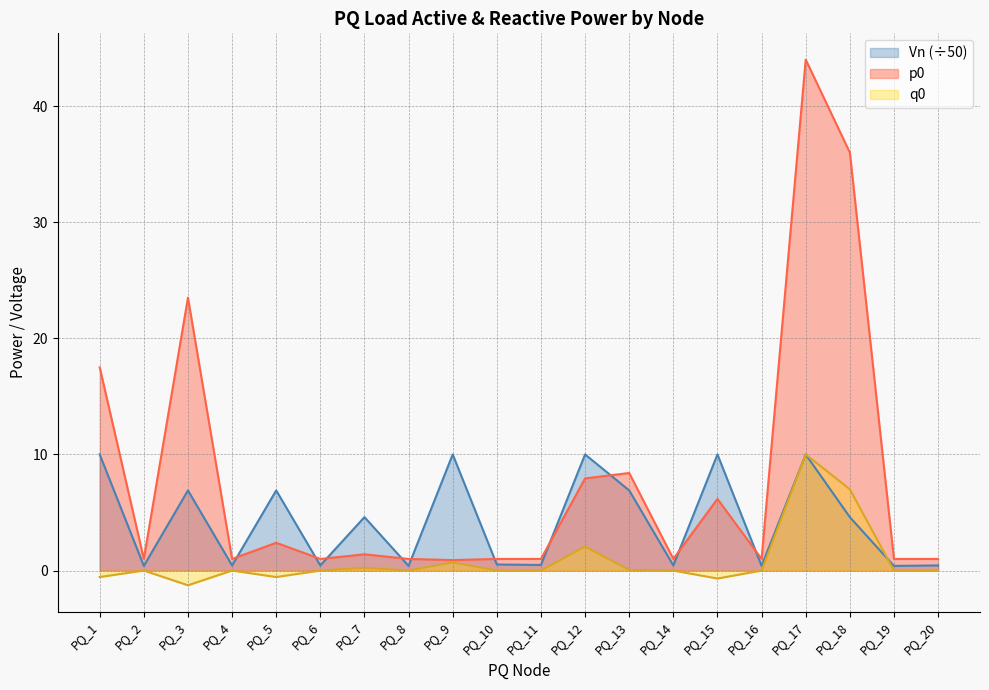

At which label does p0 first exceed 1?

PQ_1